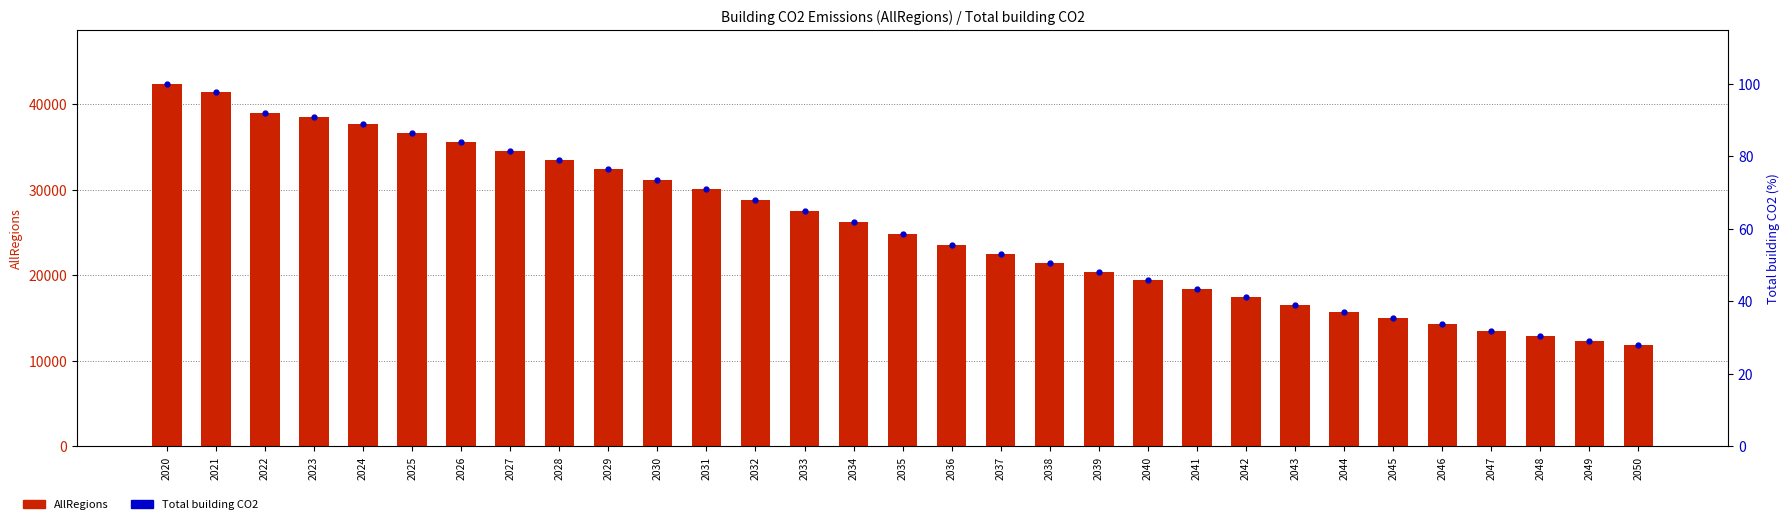

The value of Total building CO2 at 2049 is 13.0. True or false?

False